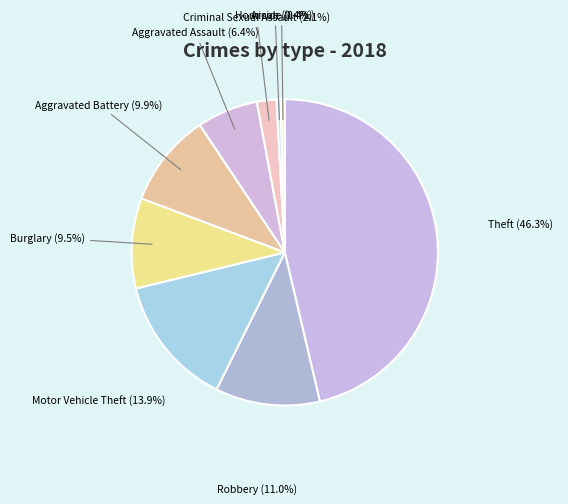

Which category has the biggest portion of the pie?

Theft